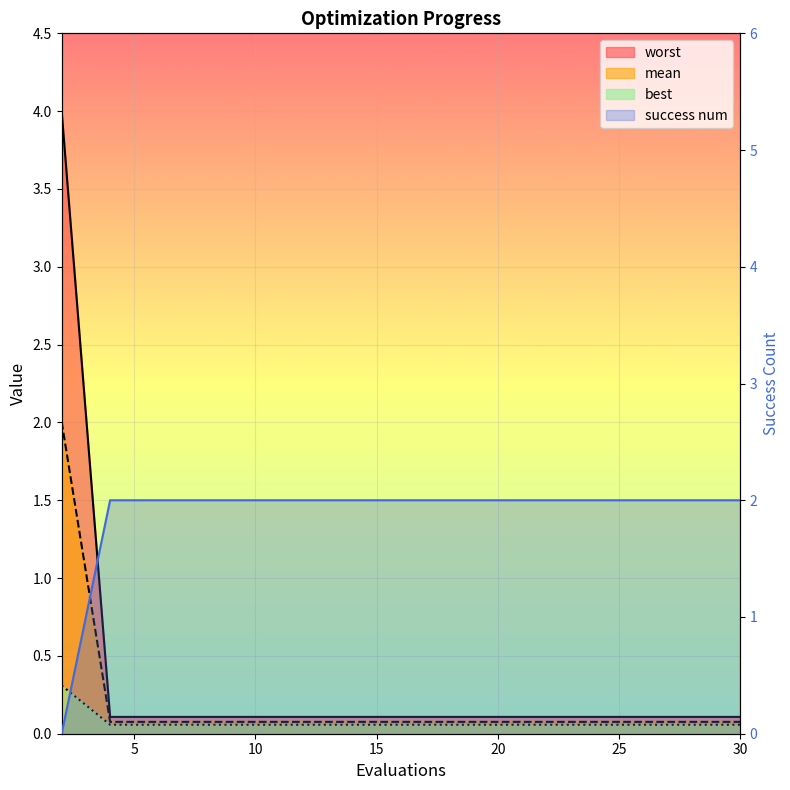

What is the difference between the maximum and second lowest values in the worst series?

0.3